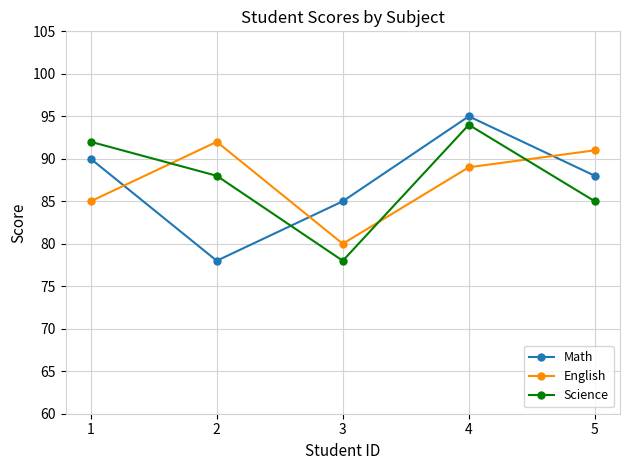

What is the sum of the Science values at 3 and 5?

163